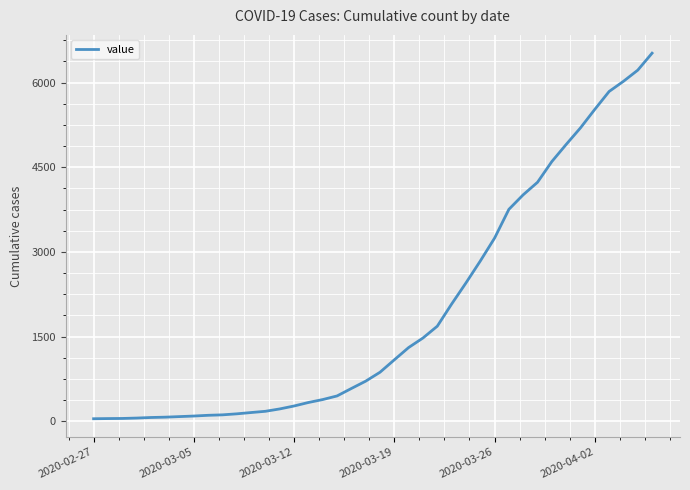

What is the greatest value displayed?

6522